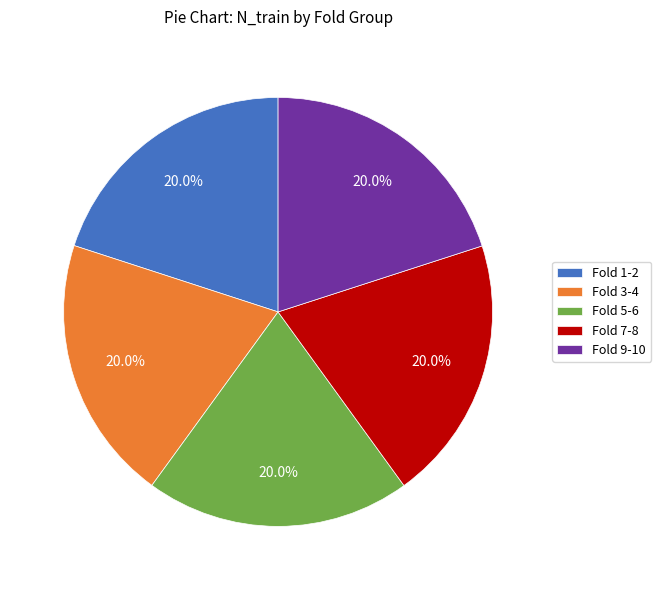

What percentage is NOT represented by Fold 9-10?

80.0%